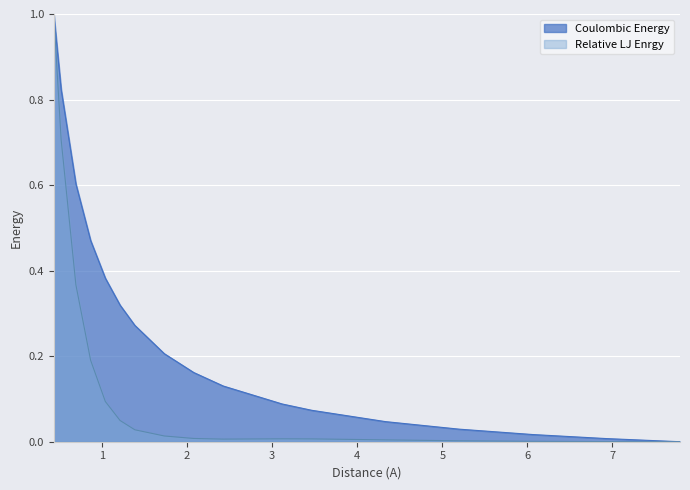

Read the Coulombic Energy value at 2.424871130596428.

0.1